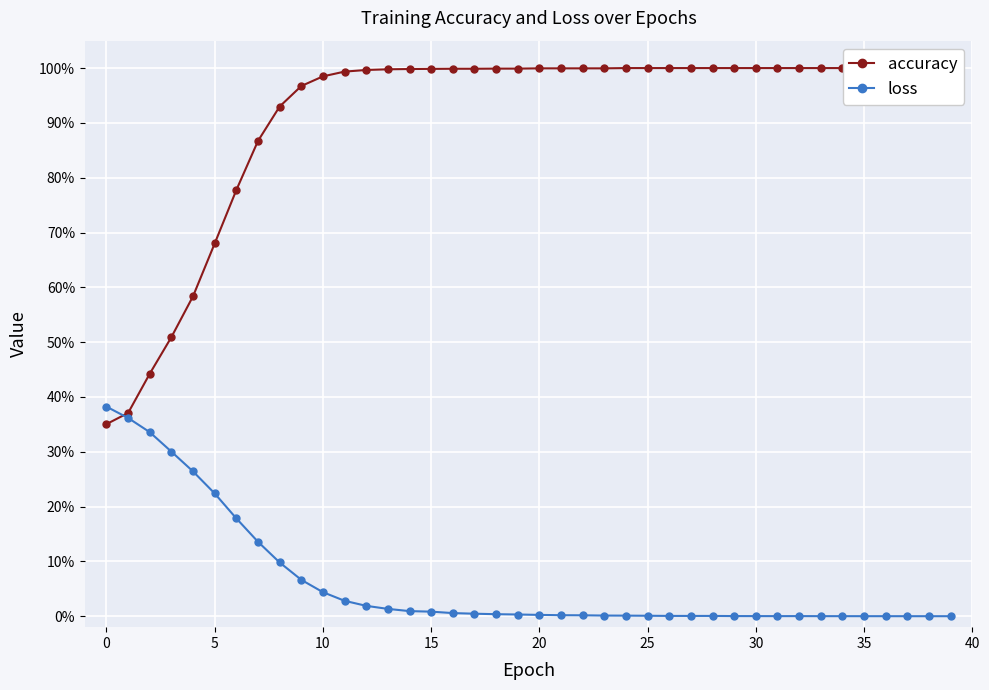

Is this an area chart (filled region under the line)?

No